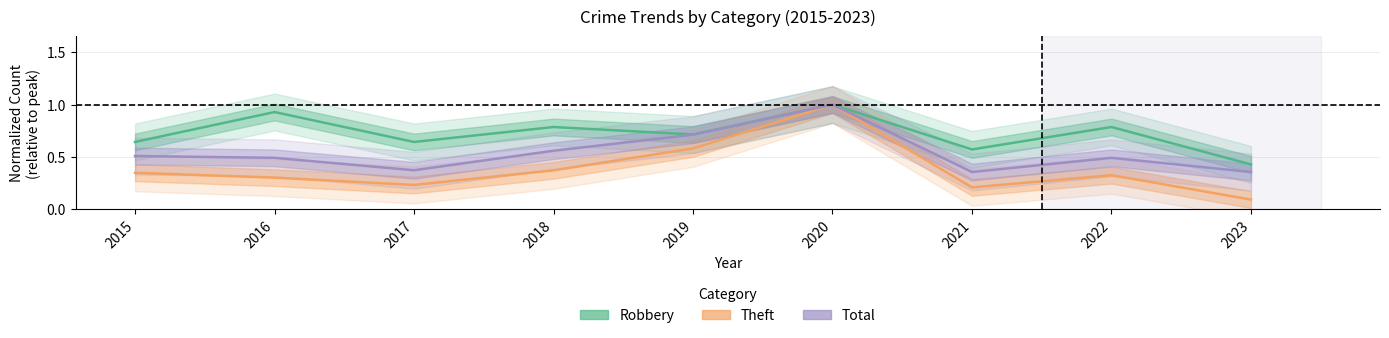

How many Theft values are between 0 and 1?

9